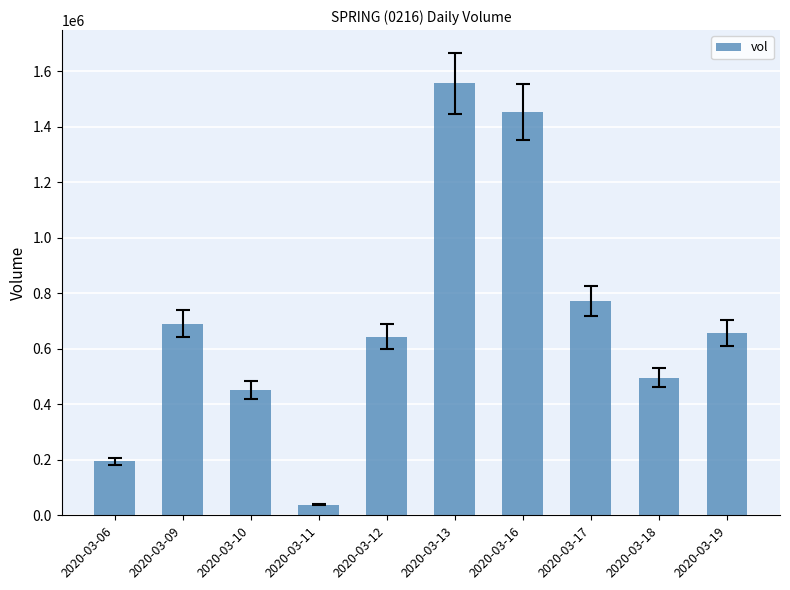

The chart shows a value of 770800 at 2020-03-17. True or false?

True